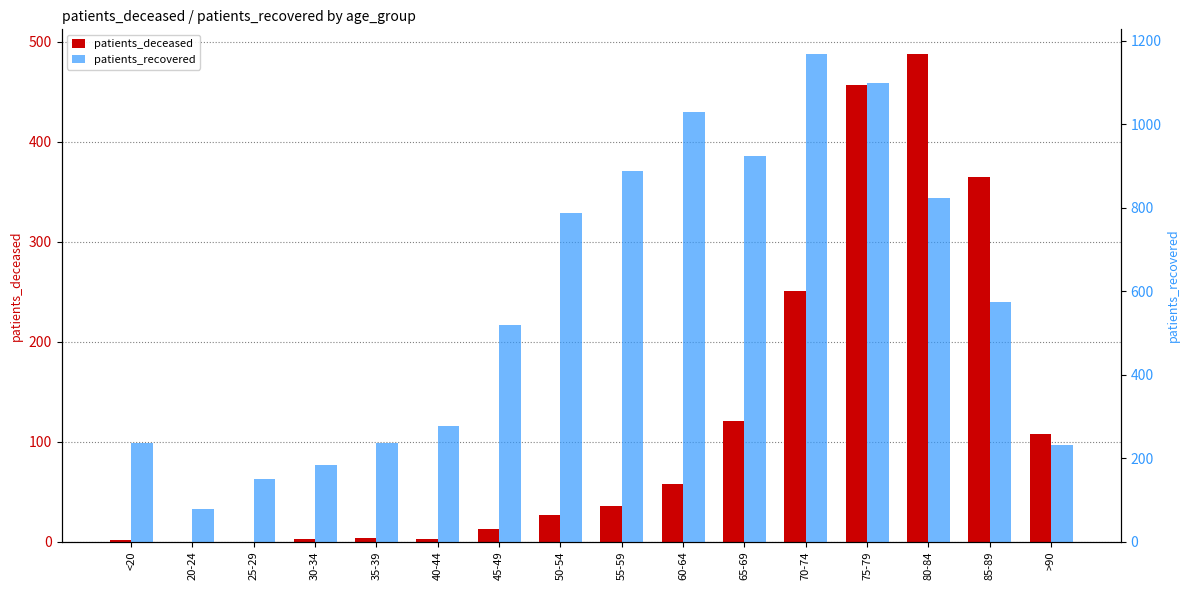

What is the label of the 6th bar from the right?

65-69